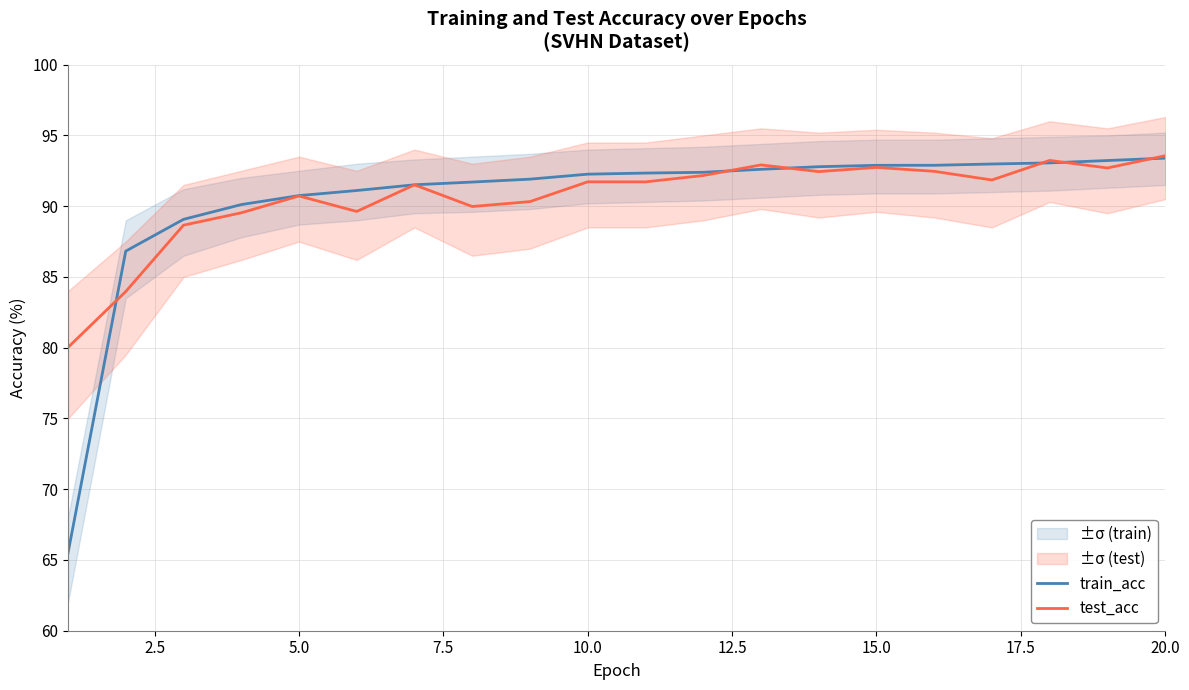

What is the highest value of the test_acc series?

93.6